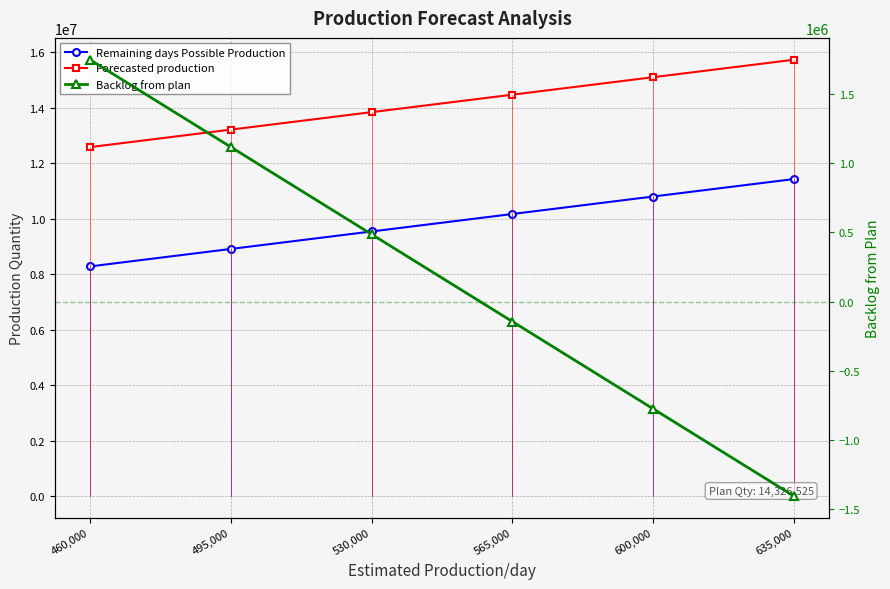

Reading right to left, transcribe all the data shown in this chart.

Remaining days Possible Production: 11430000	10800000	10170000	9540000	8910000	8280000
Forecasted production: 15730839	15100839	14470839	13840839	13210839	12580839
Backlog from plan: -1404314	-774314	-144314	485686	1115686	1745686